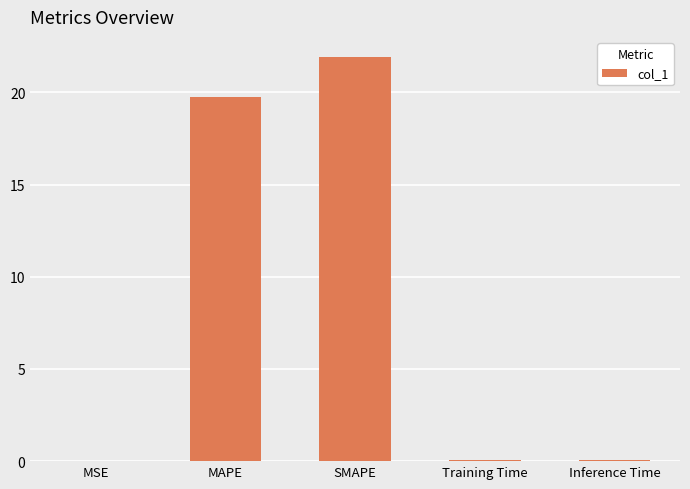

Which label corresponds to the largest value in the chart?

SMAPE